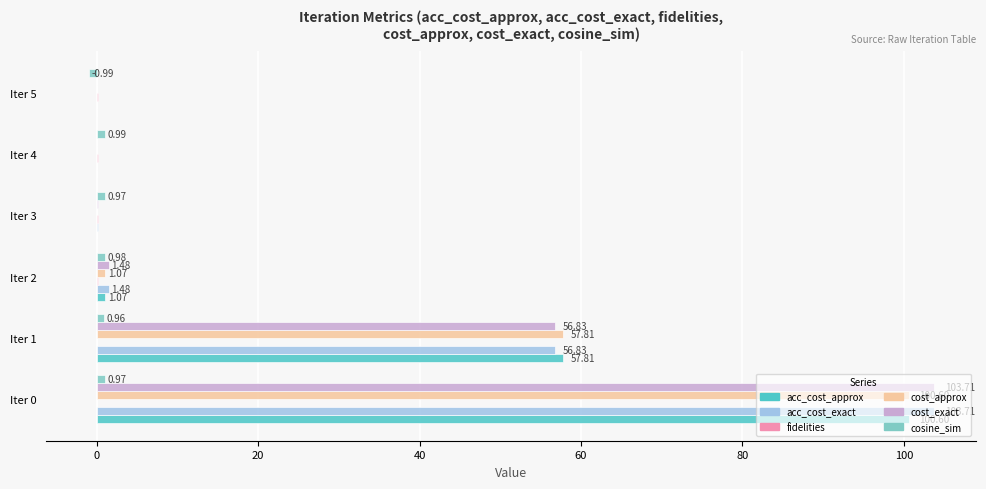

What is the total value across all series at Iter 5?

-0.8